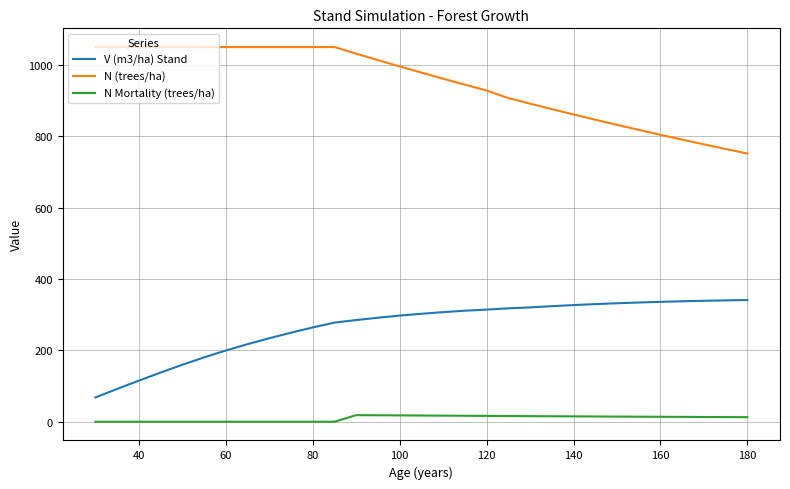

List the series in order of their peak value, lowest first.

N Mortality (trees/ha), V (m3/ha) Stand, N (trees/ha)